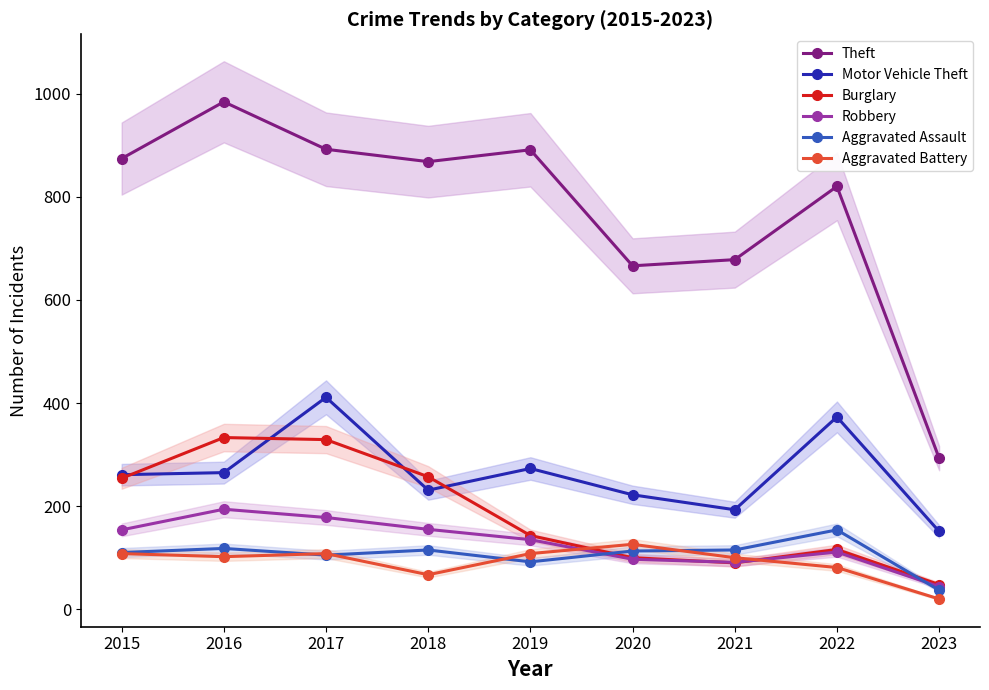

What is the approximate value of Theft at 2015, to the nearest 100?

900